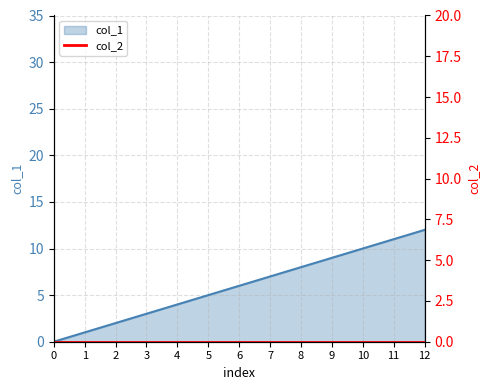

Reading left to right, extract all data points from this chart.

0	1	2	3	4	5	6	7	8	9	10	11	12